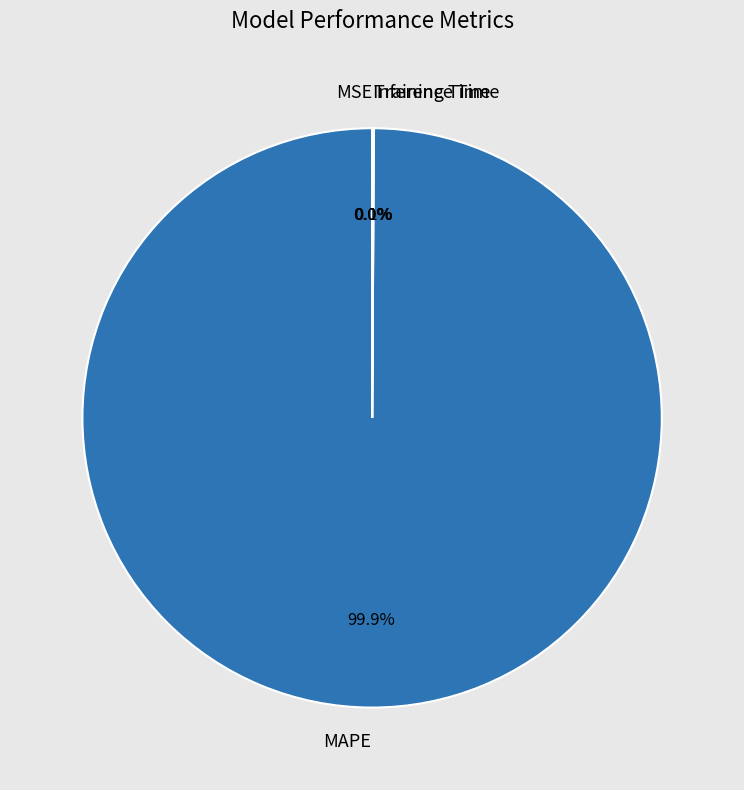

Does any single category account for the majority?

Yes